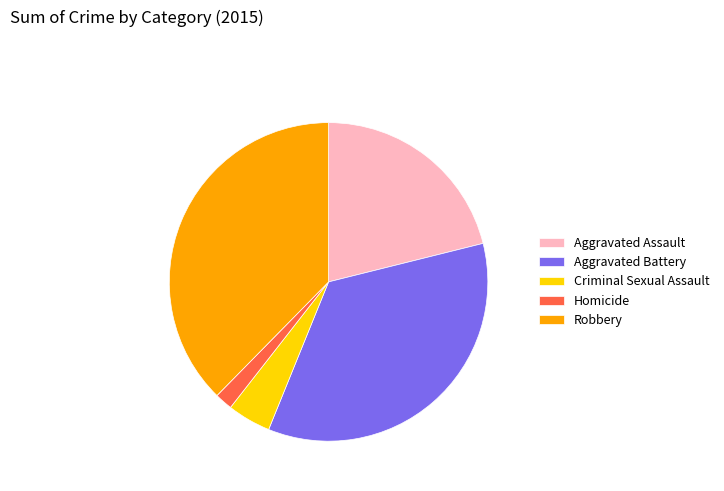

Do Aggravated Assault and Criminal Sexual Assault together represent more than half of the pie?

No